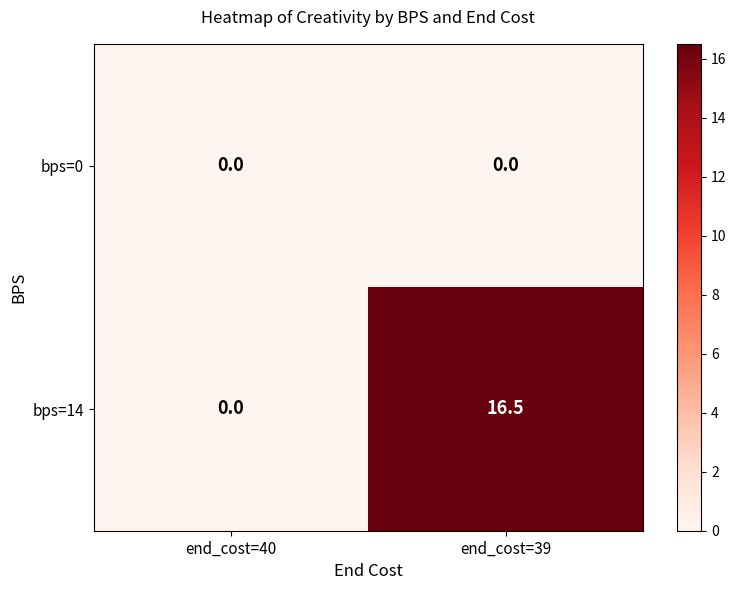

Reading left to right, what are all the values shown in this chart?

bps=0: end_cost=40=0.0	end_cost=39=0.0
bps=14: end_cost=40=0.0	end_cost=39=16.5